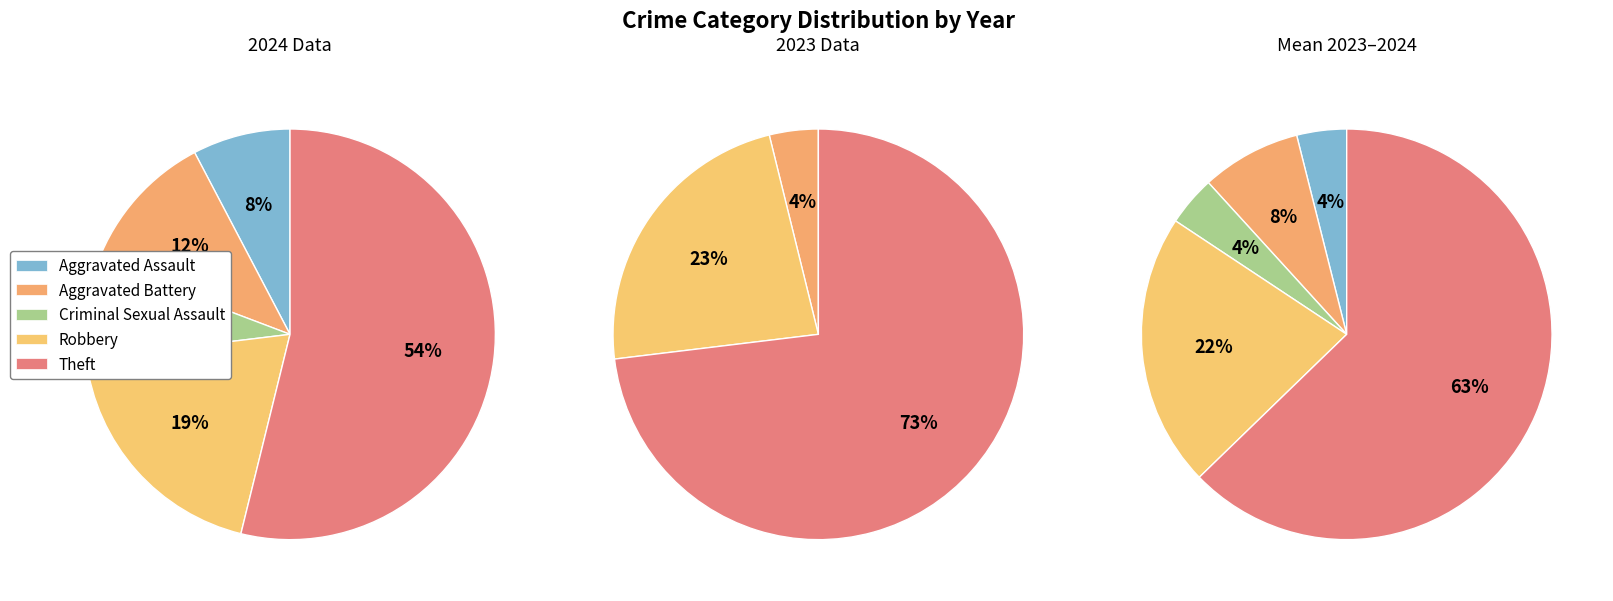

True or false: Aggravated Battery accounts for 20% of the total.

False